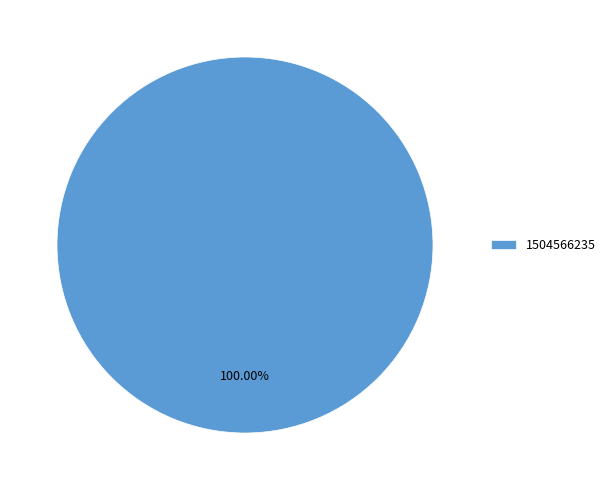

Which category accounts for the majority?

1504566235